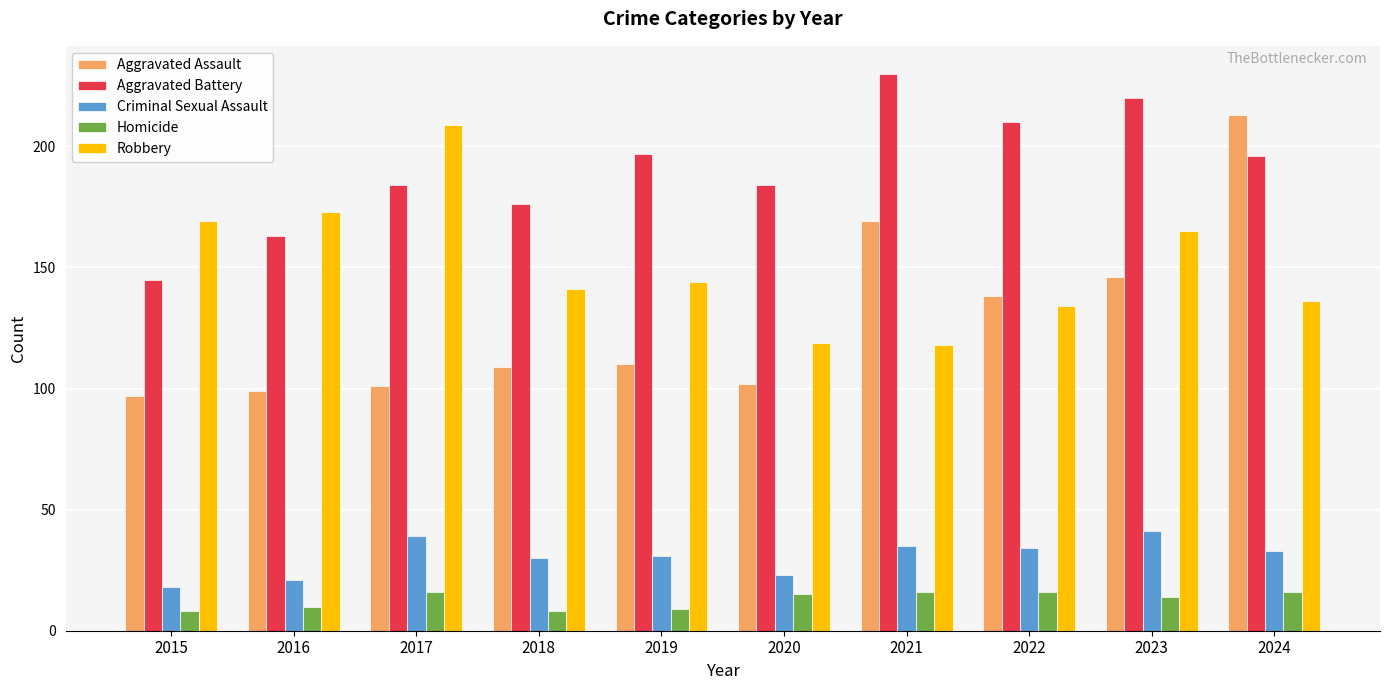

What is the sum of the Aggravated Battery values at 2022 and 2018?

386